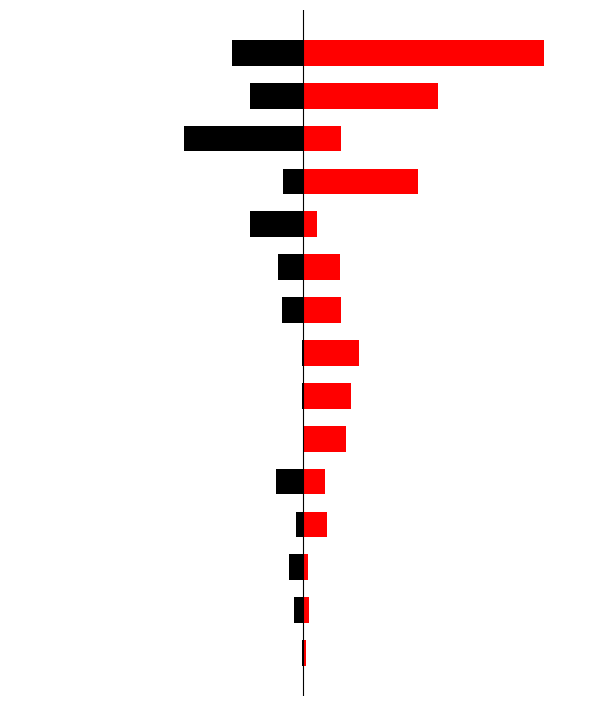

Does the chart contain any negative values?

Yes